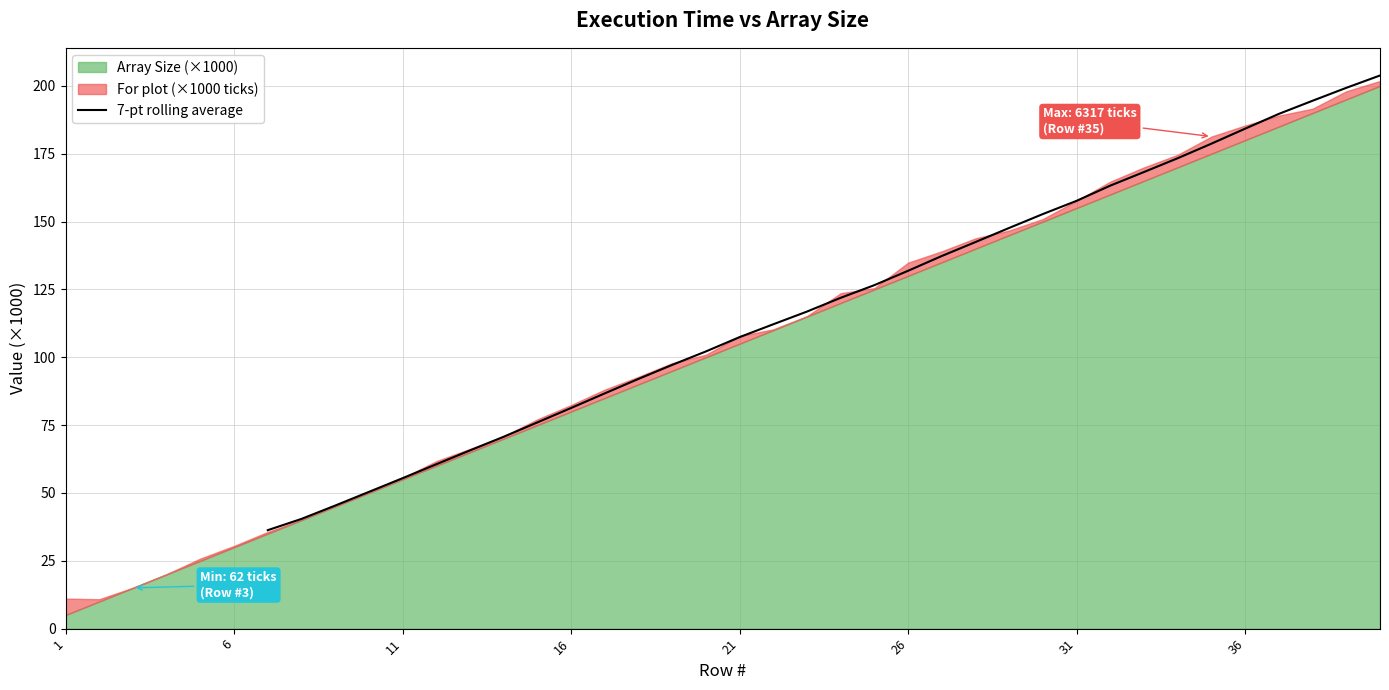

What is the maximum value for 7-pt rolling average?

203.8